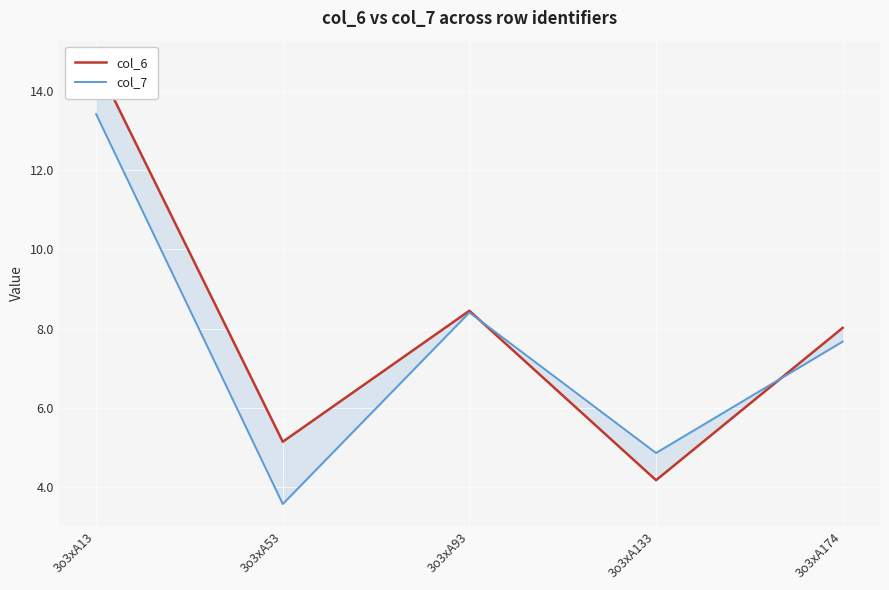

List the labels in order of col_7 value, smallest first.

3o3xA53, 3o3xA133, 3o3xA174, 3o3xA93, 3o3xA13